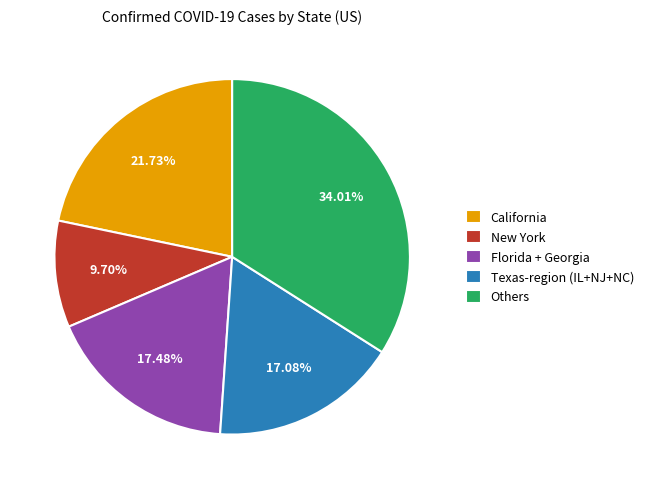

Approximately how many times larger is the value at Florida + Georgia compared to California?

0.8